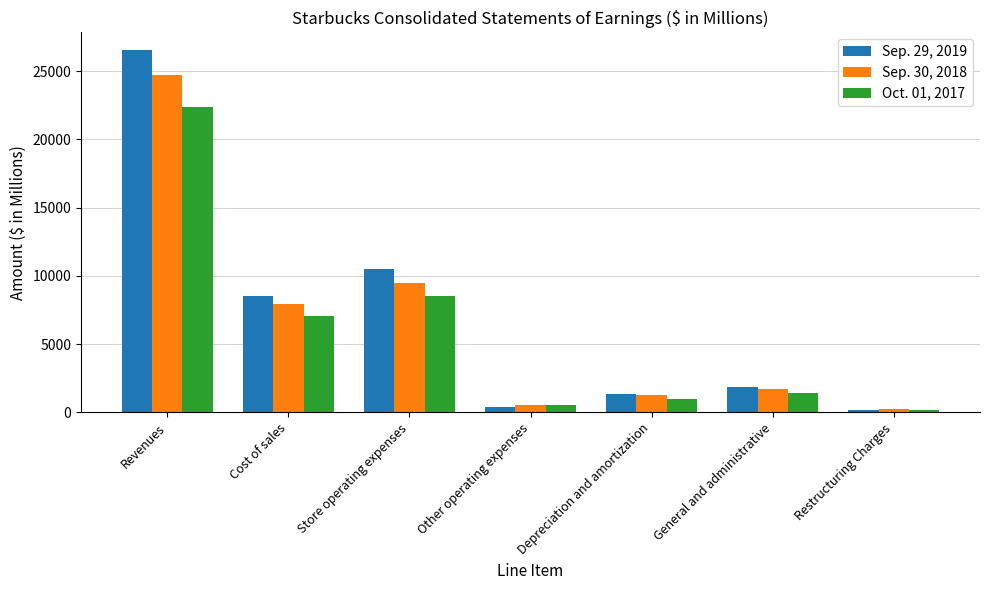

Reading left to right, transcribe all the data shown in this chart.

Sep. 29, 2019: Revenues=26508.6	Cost of sales=8526.9	Store operating expenses=10493.6	Other operating expenses=371.0	Depreciation and amortization=1377.3	General and administrative=1824.1	Restructuring Charges=135.8
Sep. 30, 2018: Revenues=24719.5	Cost of sales=7930.7	Store operating expenses=9472.2	Other operating expenses=554.9	Depreciation and amortization=1247.0	General and administrative=1708.2	Restructuring Charges=224.4
Oct. 01, 2017: Revenues=22386.8	Cost of sales=7065.8	Store operating expenses=8486.4	Other operating expenses=518.0	Depreciation and amortization=1011.4	General and administrative=1408.4	Restructuring Charges=153.5